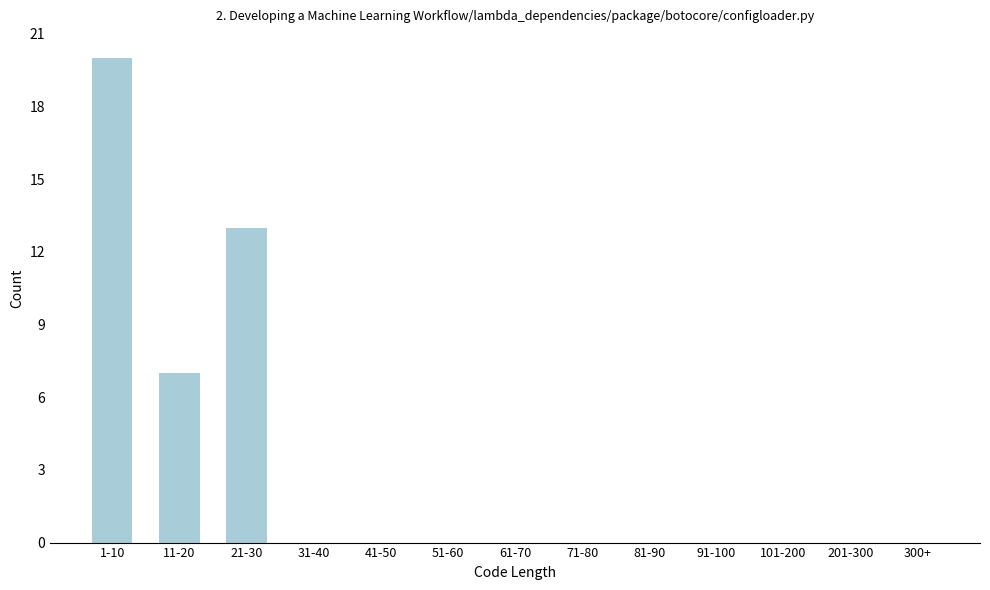

Reading left to right, extract all data points from this chart.

1-10=20	11-20=7	21-30=13	31-40=0	41-50=0	51-60=0	61-70=0	71-80=0	81-90=0	91-100=0	101-200=0	201-300=0	300+=0